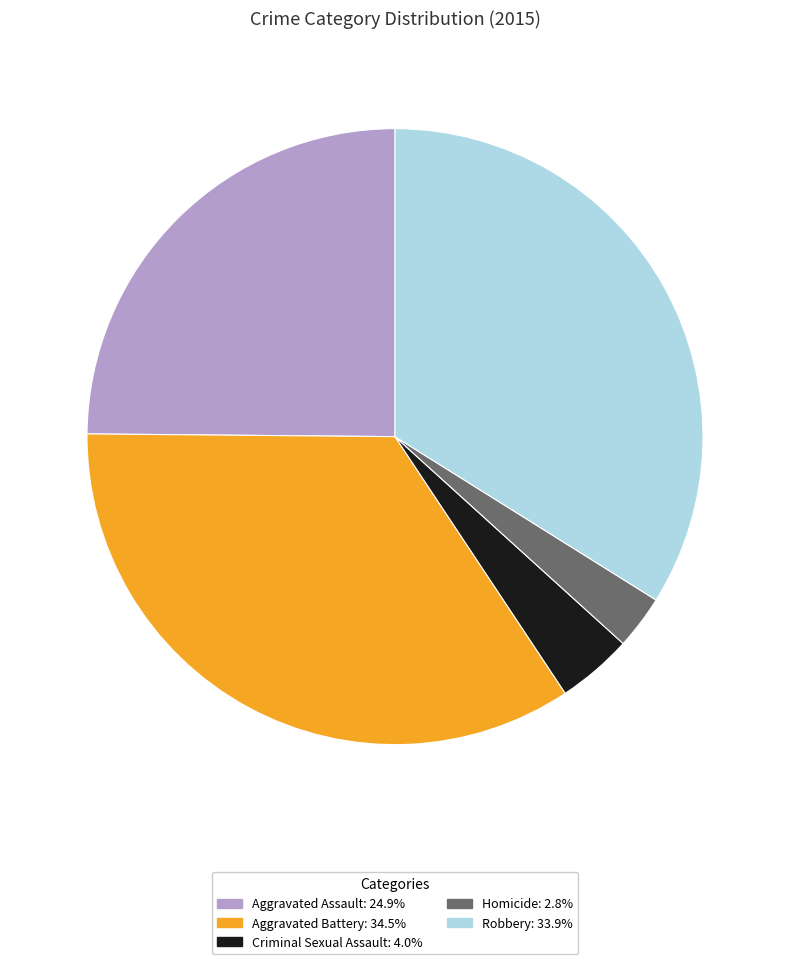

How many segments does this pie chart have?

5